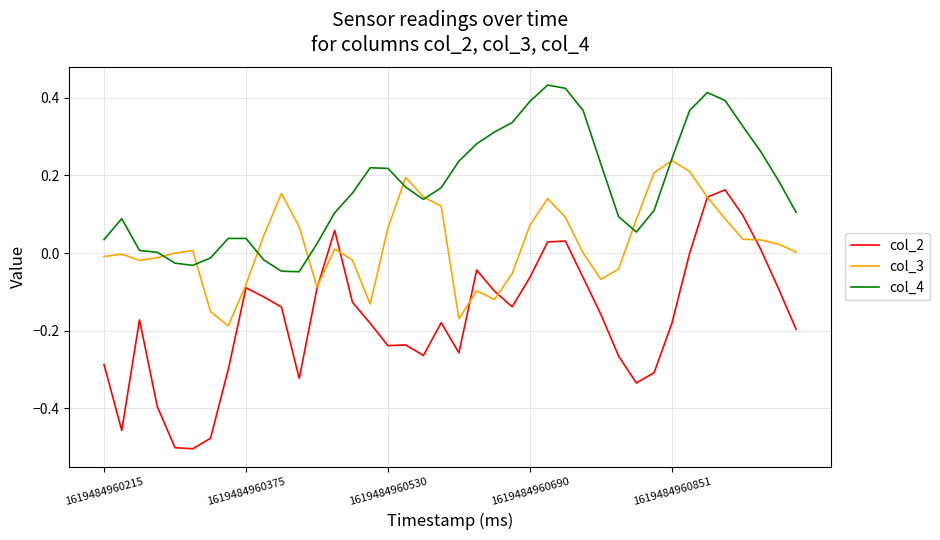

What is the sum of all col_4 values?

6.8